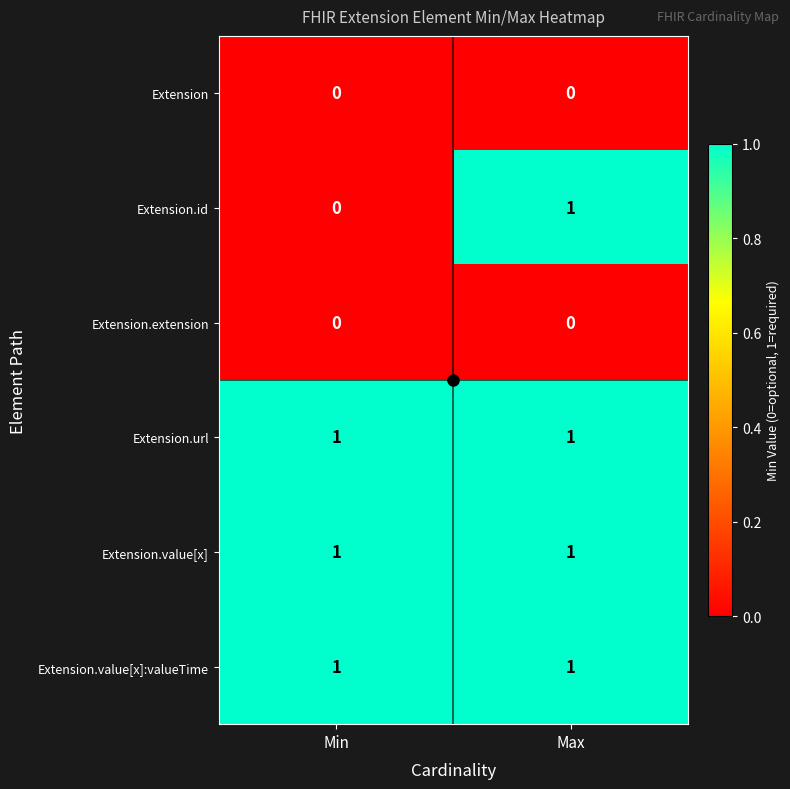

Which category has the highest value in the Extension.id series?

Max